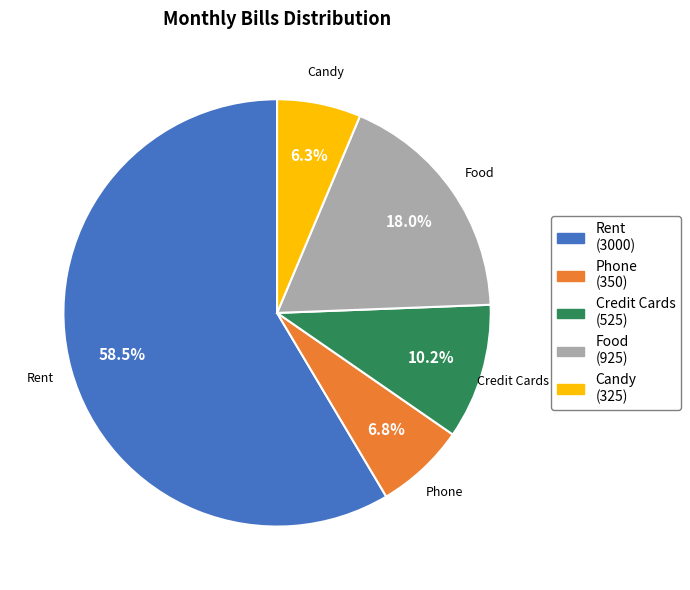

How many slices are in this pie chart?

5